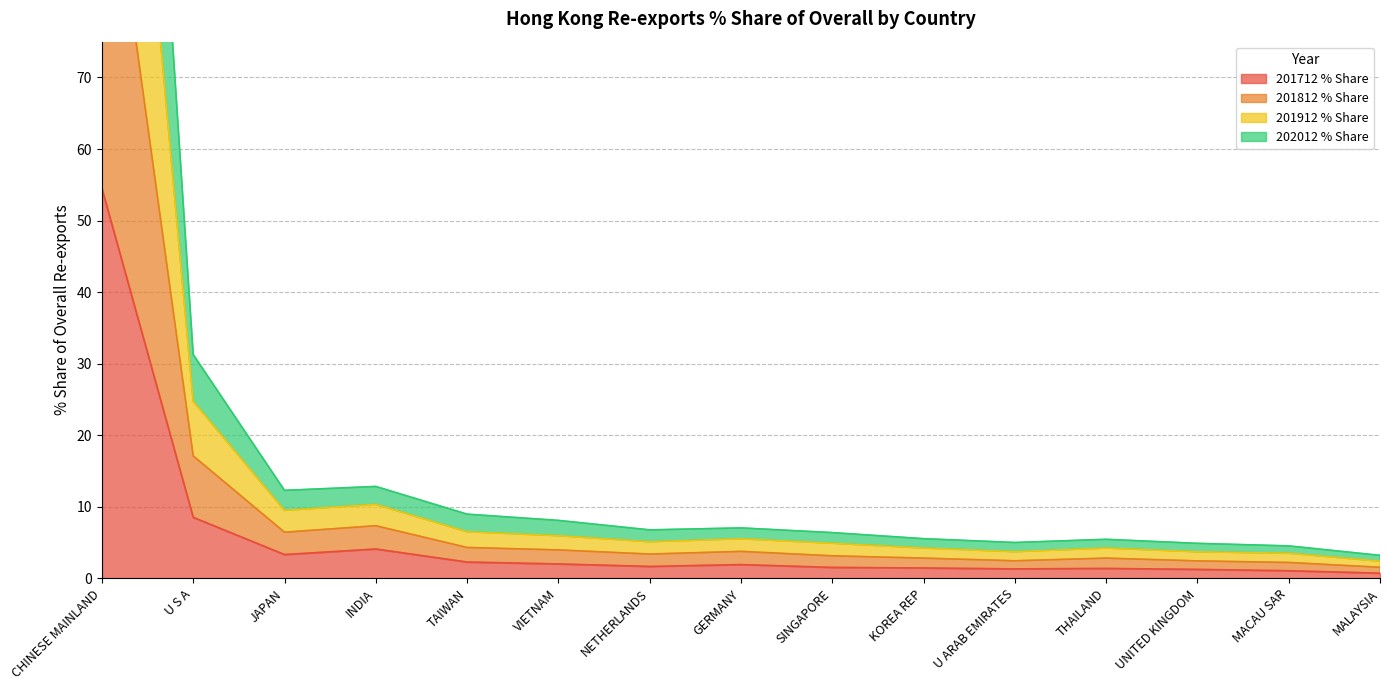

Rank the categories by 201812 % Share value from lowest to highest.

MALAYSIA, MACAU SAR, UNITED KINGDOM, U ARAB EMIRATES, THAILAND, KOREA REP, SINGAPORE, NETHERLANDS, GERMANY, VIETNAM, TAIWAN, JAPAN, INDIA, U S A, CHINESE MAINLAND